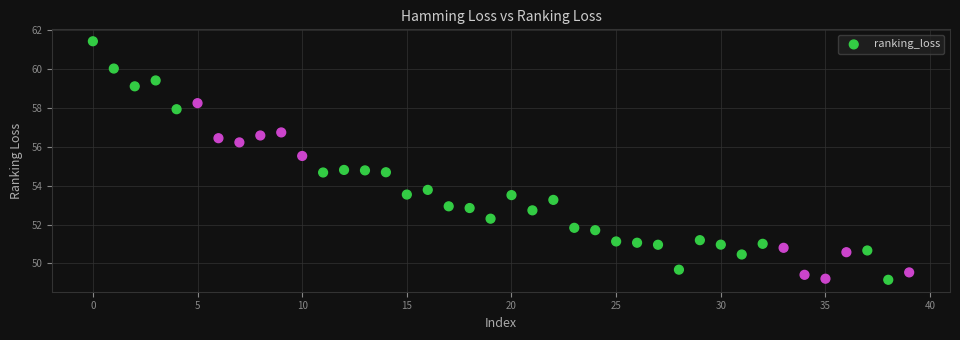

What is the range of Y values (max minus min)?

12.3